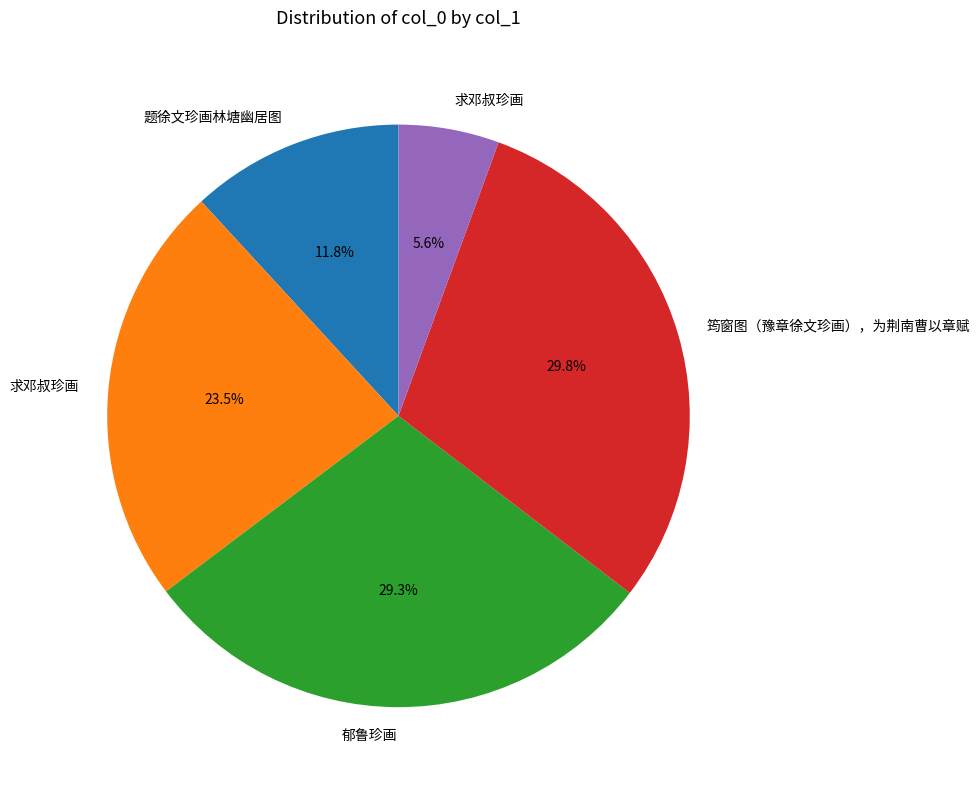

Count the number of slices in the pie.

5